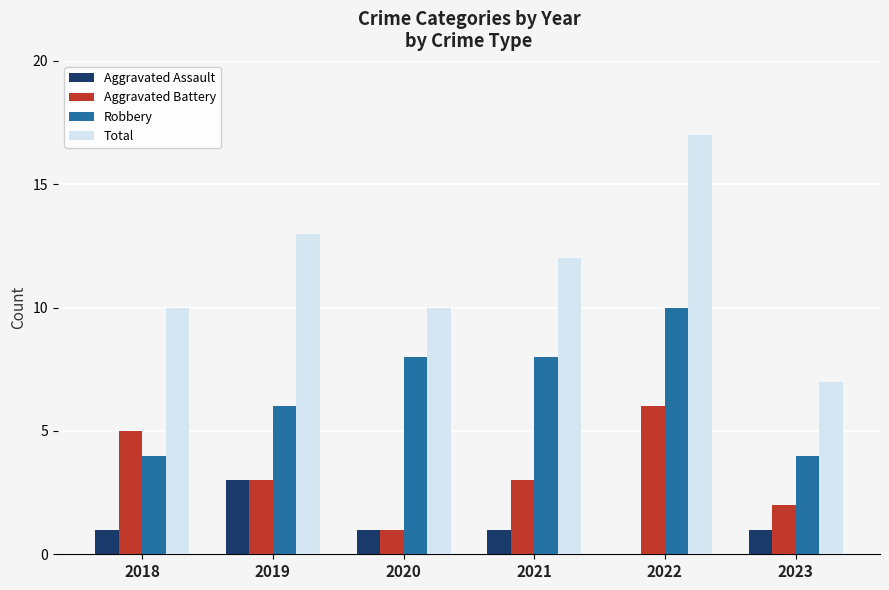

What is the sum of the Robbery values at 2020 and 2019?

14